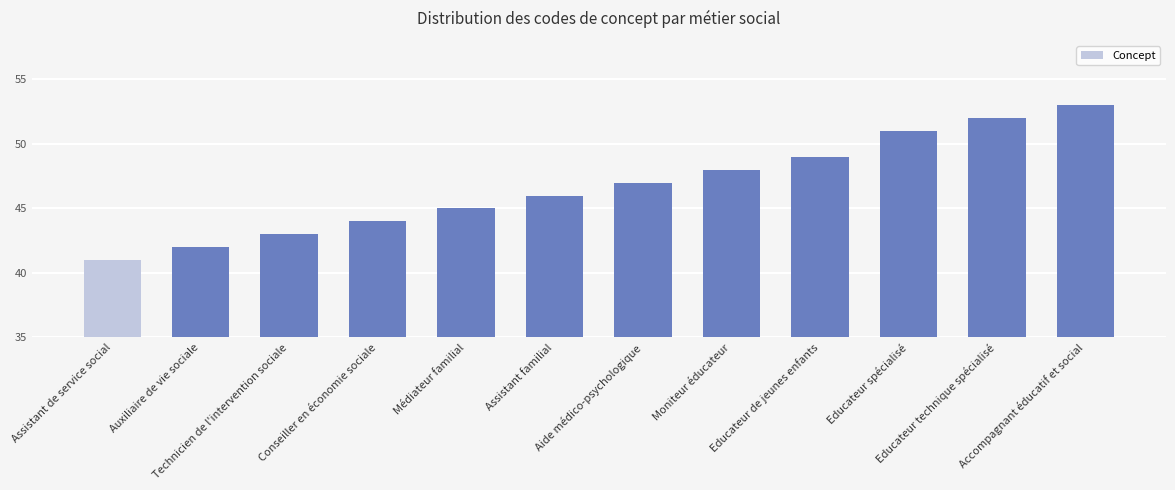

What position from the left is Accompagnant éducatif et social?

12